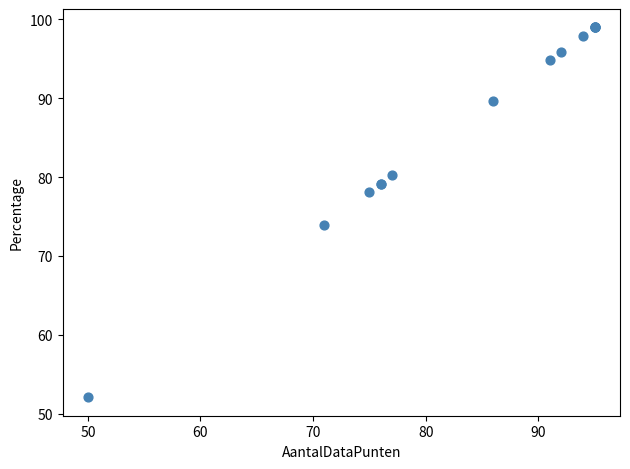

What Y value in the scatter plot is closest to 75?

74.0